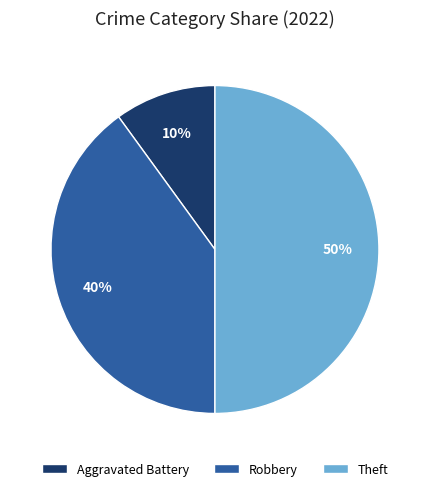

To the nearest percent, what is the average slice percentage?

33%